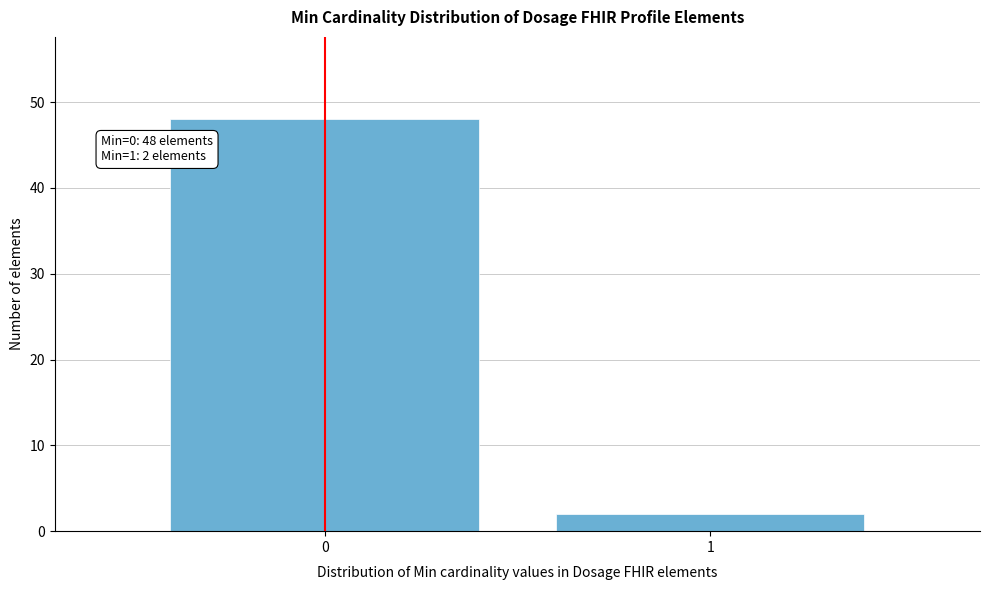

Reading left to right, transcribe all the data shown in this chart.

0=48	1=2